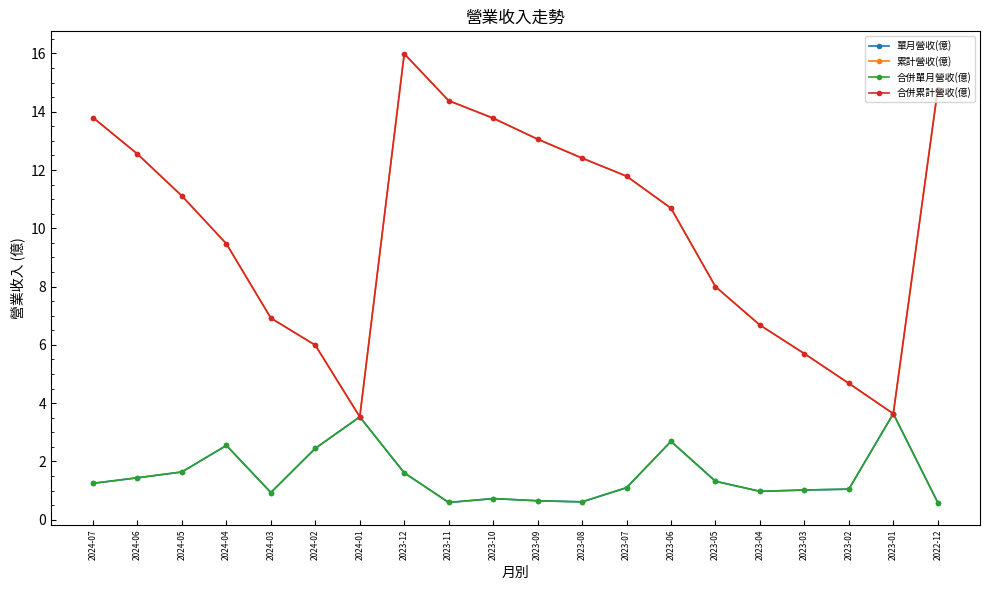

Is this an area chart (filled region under the line)?

No